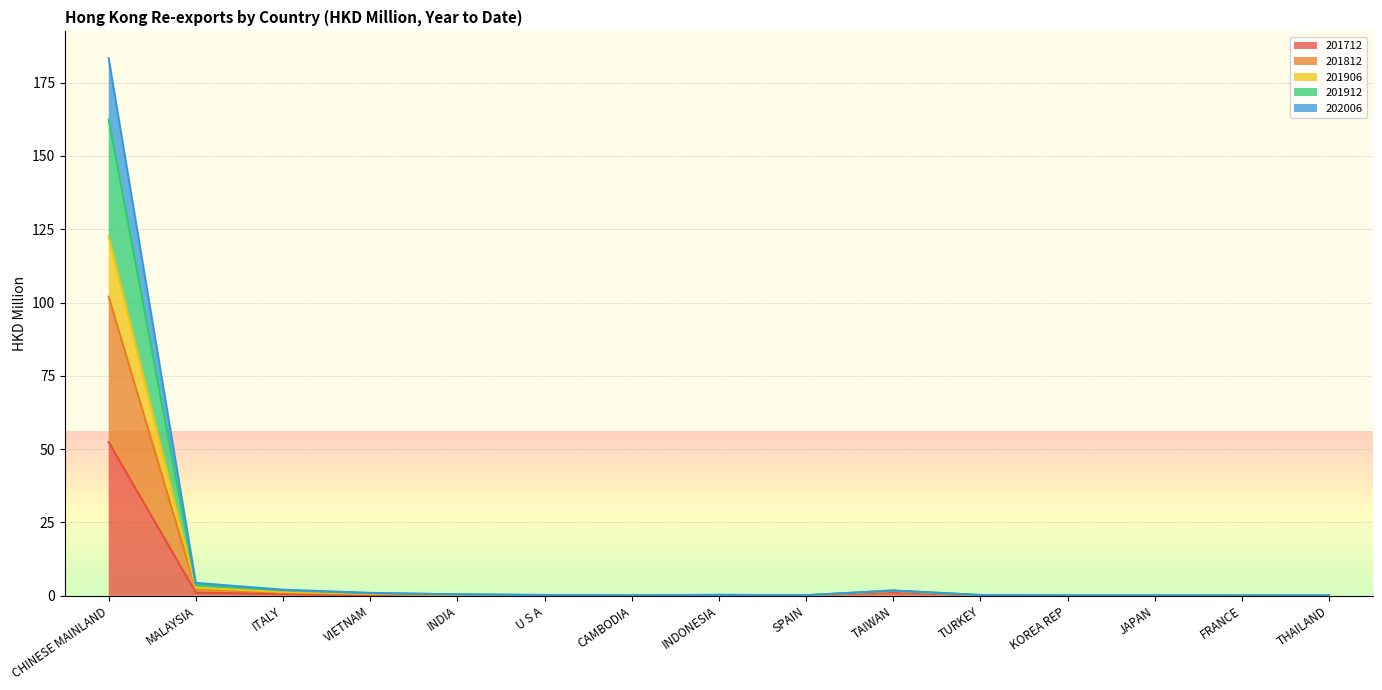

How many interior local peaks does the 201906 series have?

2